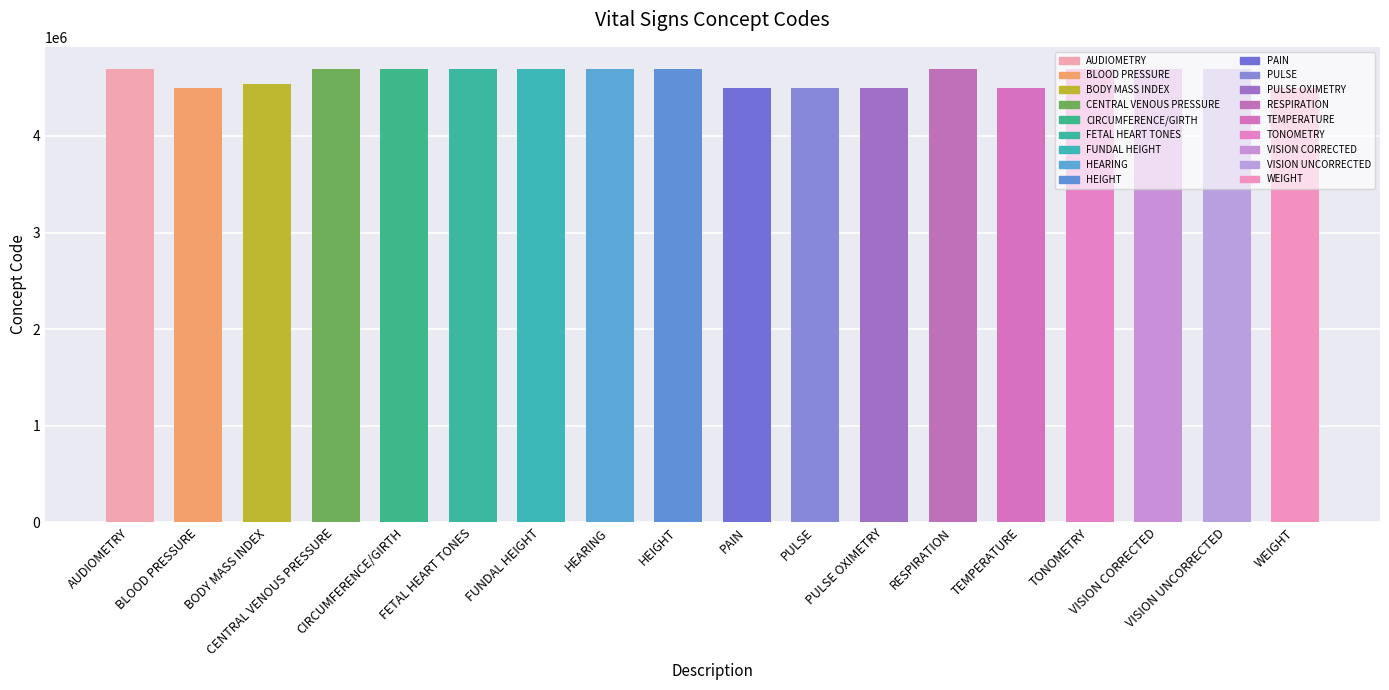

The value at BODY MASS INDEX is 992762. True or false?

False